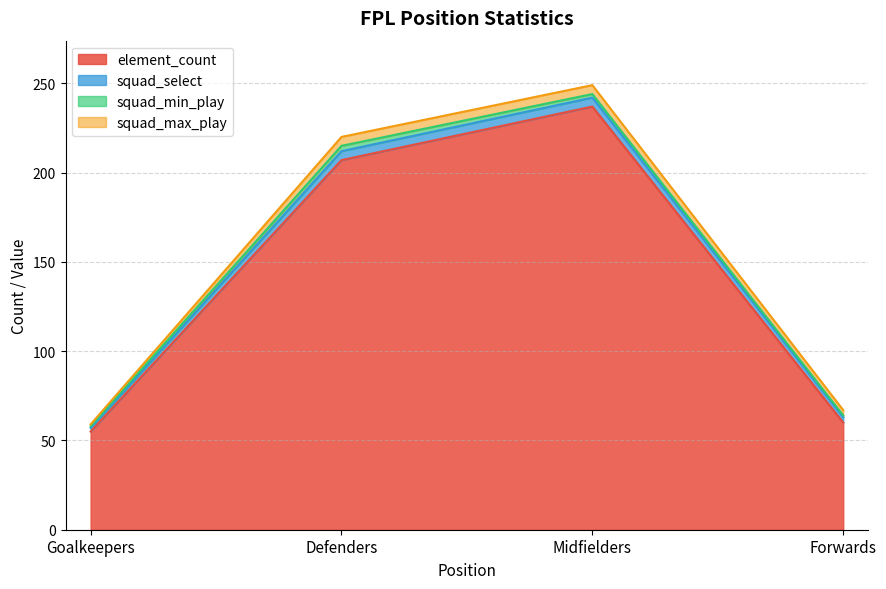

Rank the categories by element_count value from lowest to highest.

Goalkeepers, Forwards, Defenders, Midfielders